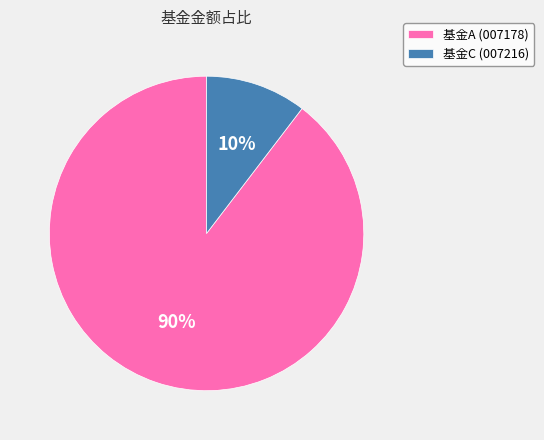

How many segments does this pie chart have?

2